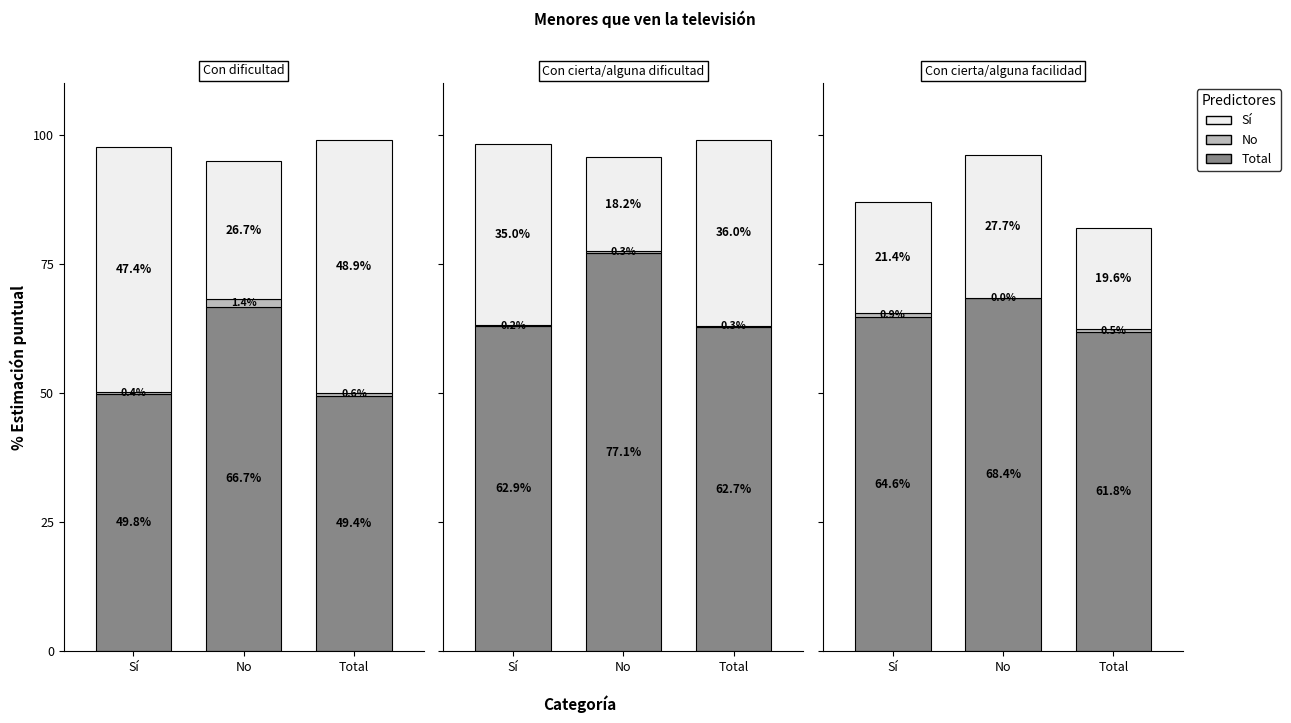

List the labels in order of Season value, smallest first.

Total, Sí, No